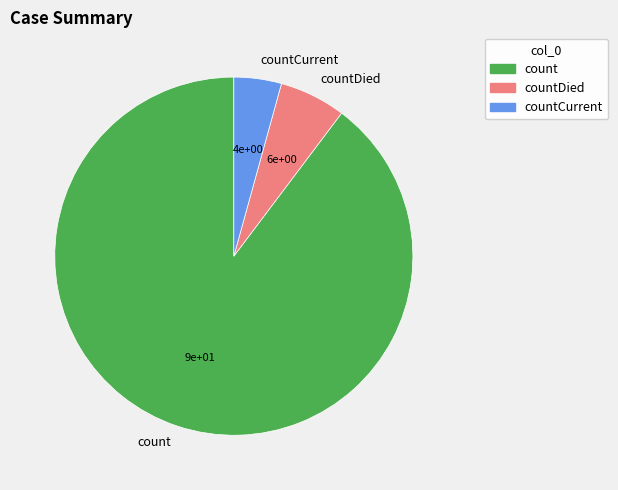

How many segments does this pie chart have?

3